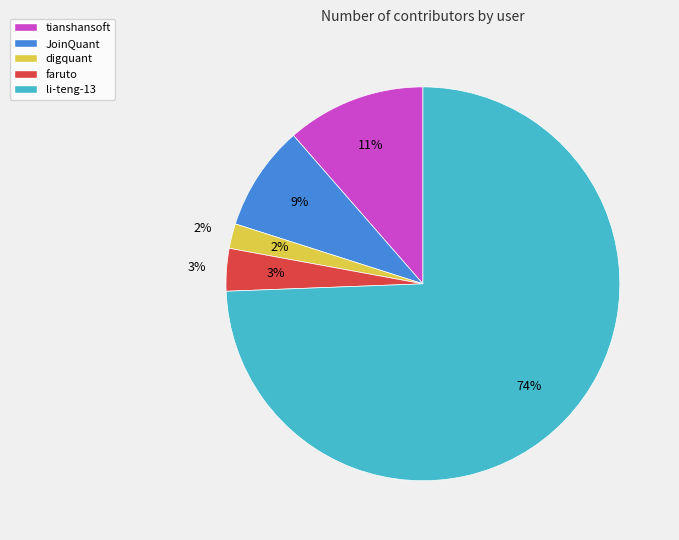

How many slices are in this pie chart?

5